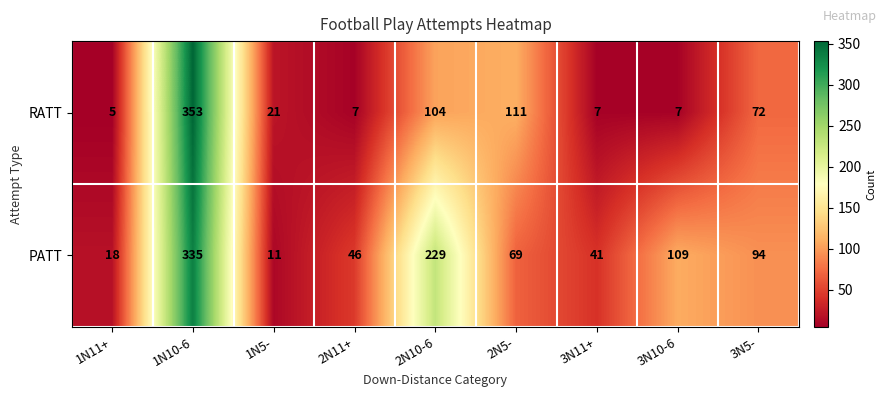

At 1N11+, list the series in order from smallest to largest.

RATT, PATT